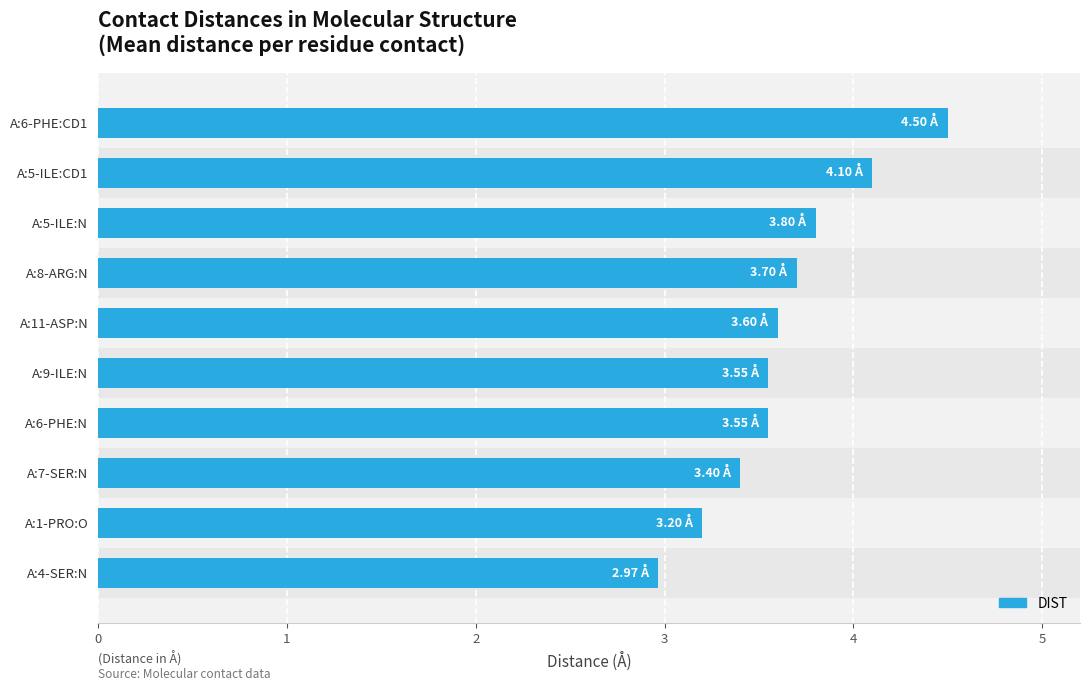

What is the minimum value shown in the chart?

3.0